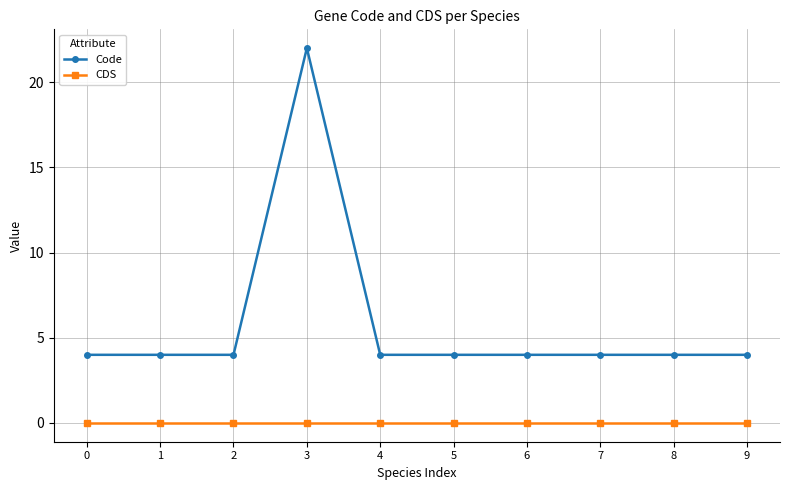

Reading right to left, extract all data points from this chart.

Code: 9=4	8=4	7=4	6=4	5=4	4=4	3=22	2=4	1=4	0=4
CDS: 9=0	8=0	7=0	6=0	5=0	4=0	3=0	2=0	1=0	0=0